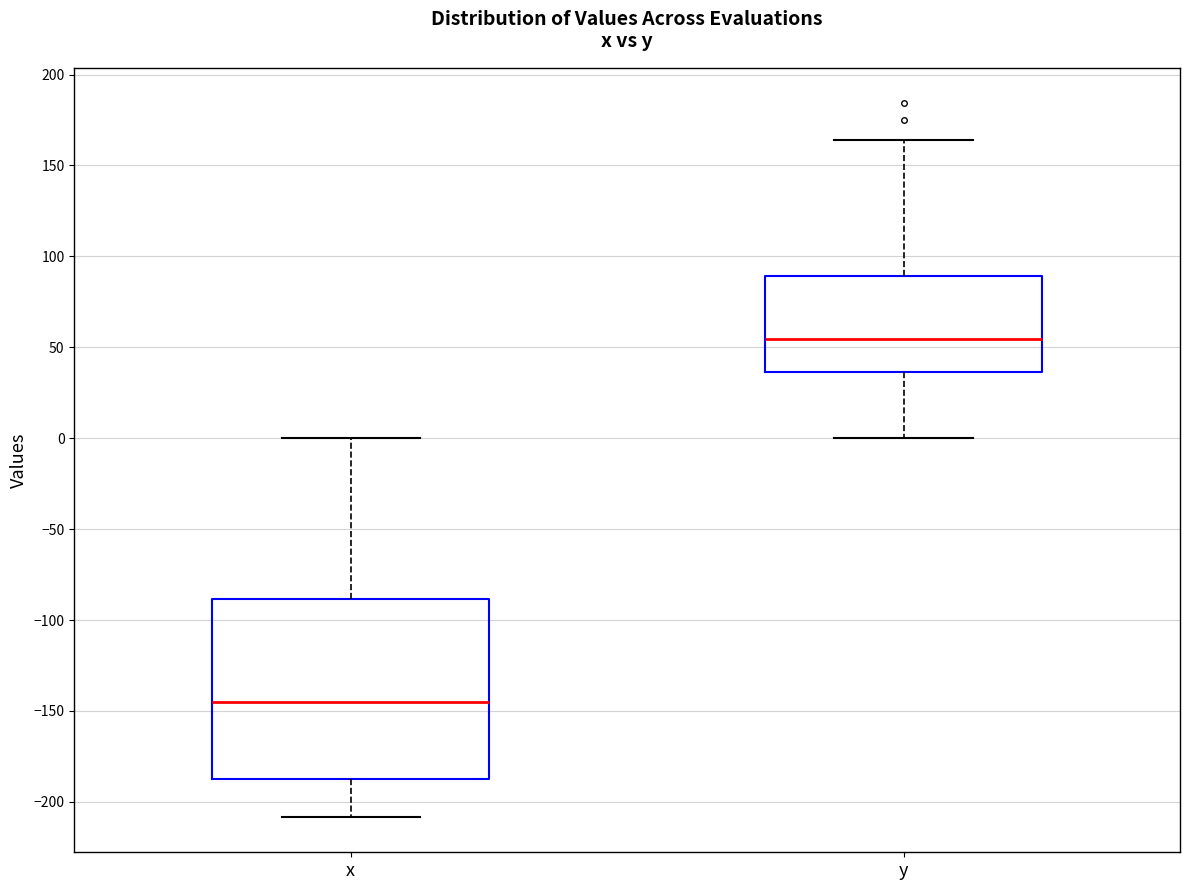

Reading left to right, transcribe this box plot: for each box, give where its median line is, the range the box spans, and where its two whiskers end, as read against the y-axis. The values are not printed on the chart, so give them approximately, as read against the axis.

x: median -145, box -185 to -90, whiskers -210 to 0
y: median 55, box 35 to 90, whiskers 0 to 165